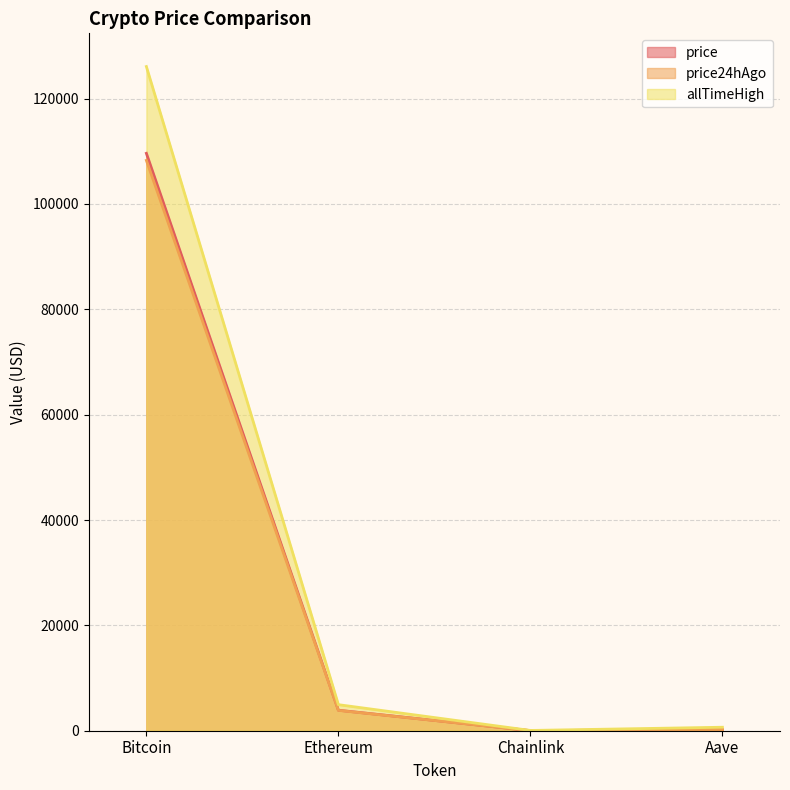

What is the label of the 2nd point from the right?

Chainlink